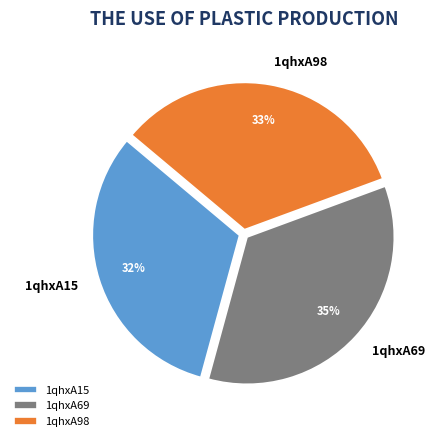

What is the smallest slice in the pie chart?

1qhxA15